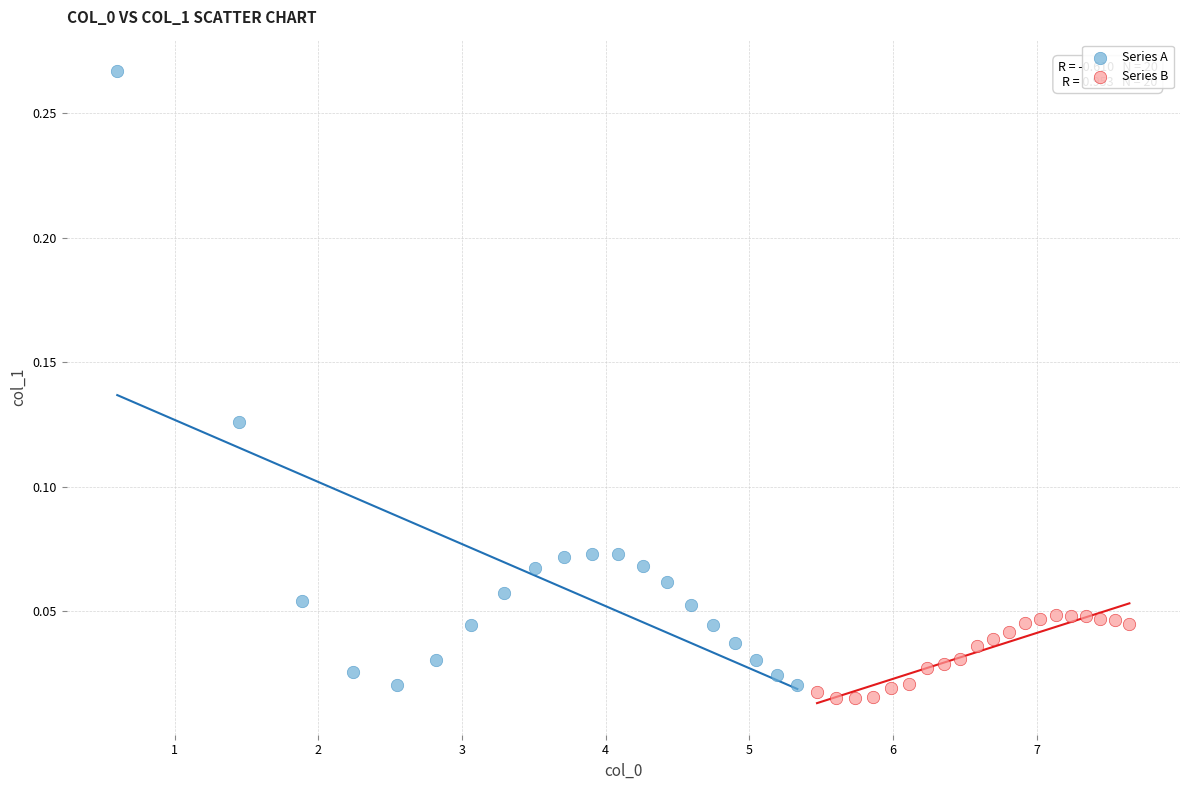

Which series has the largest Y range (max minus min)?

Series A